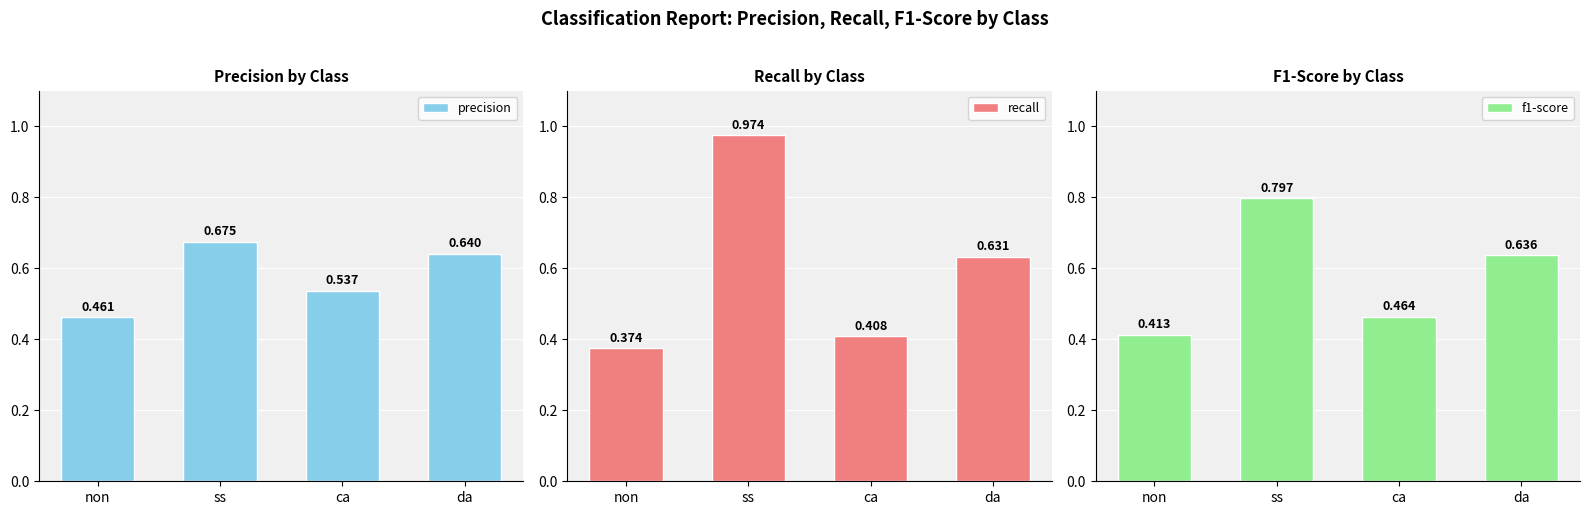

Rank the series by their maximum value, from highest to lowest.

recall, f1-score, precision